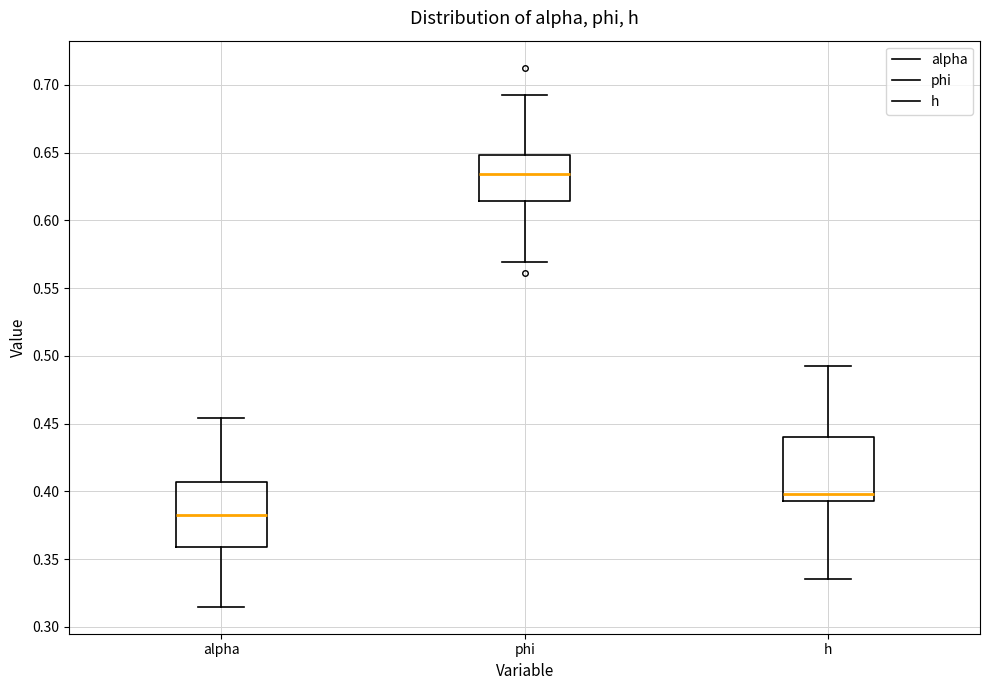

Reading left to right, read every box against the y-axis: the position of its median line, the range the box covers, and the ends of its whiskers. The values are not printed on the chart, so give them approximately, as read against the axis.

alpha: median 0.385, box 0.360 to 0.405, whiskers 0.315 to 0.455
phi: median 0.635, box 0.615 to 0.650, whiskers 0.570 to 0.695
h: median 0.400, box 0.390 to 0.440, whiskers 0.335 to 0.495